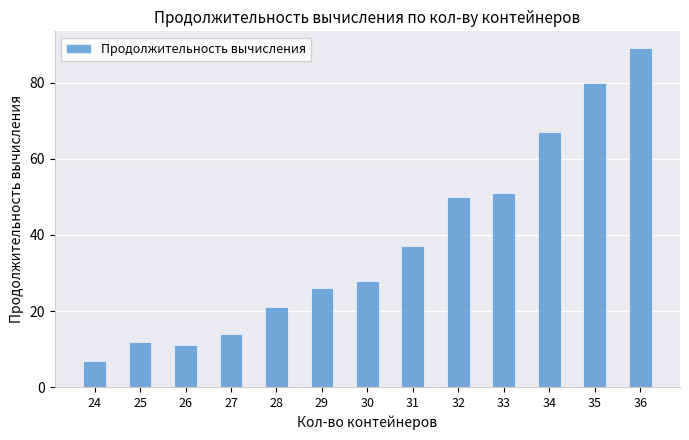

What is the minimum value shown in the chart?

7